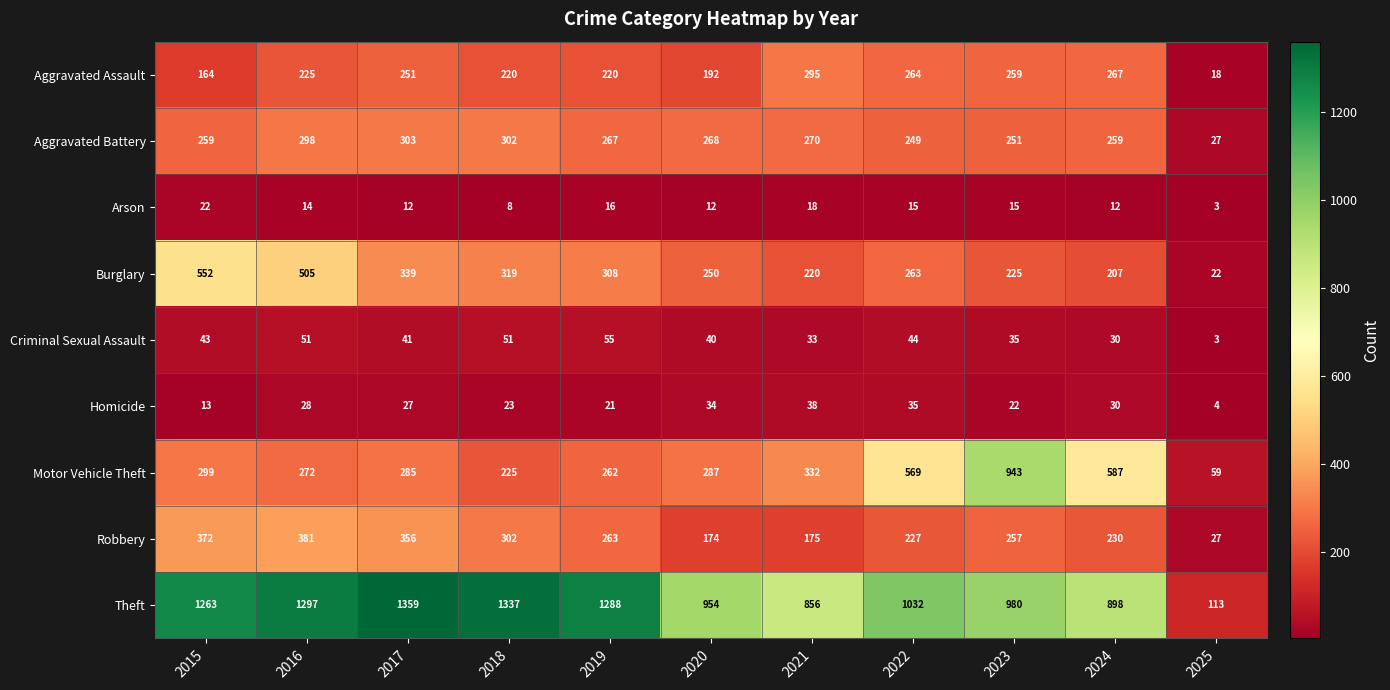

Which series has the largest total across all categories?

Theft